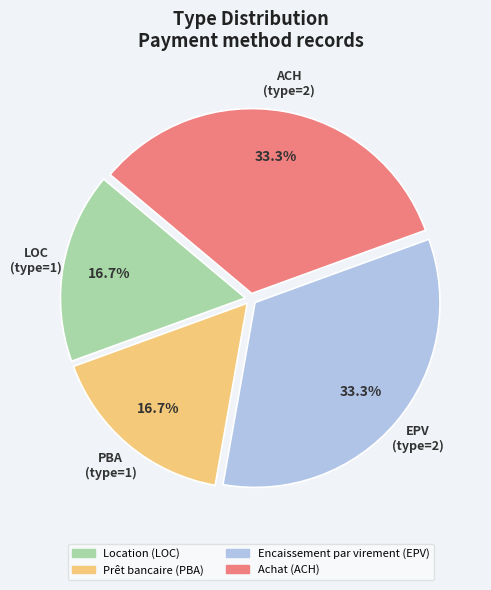

What is the total percentage of Encaissement par virement (EPV) and Prêt bancaire (PBA)?

50.0%